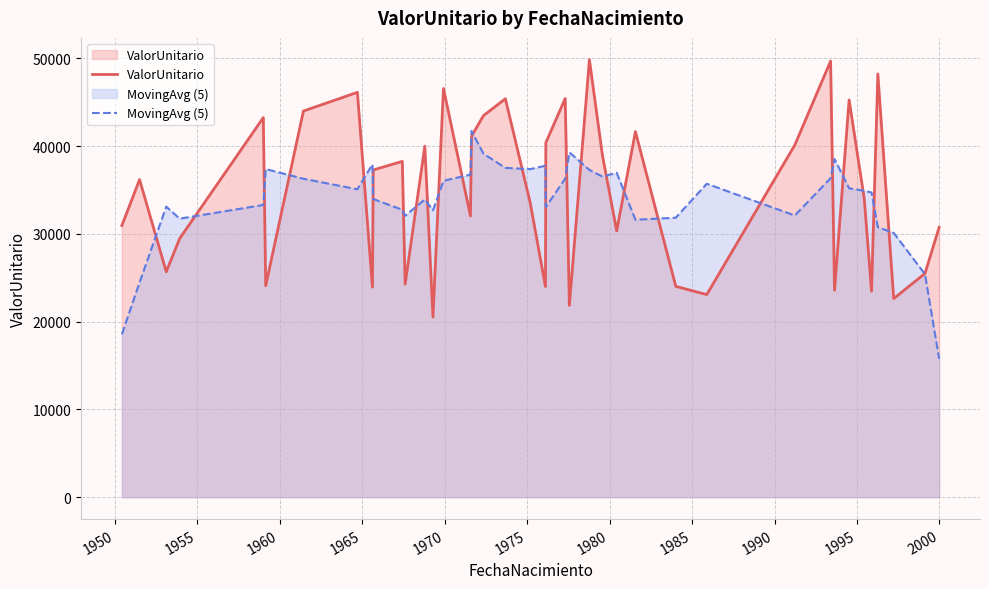

In MovingAvg (5), how many points are lower than both neighbors (excluding endpoints)?

9